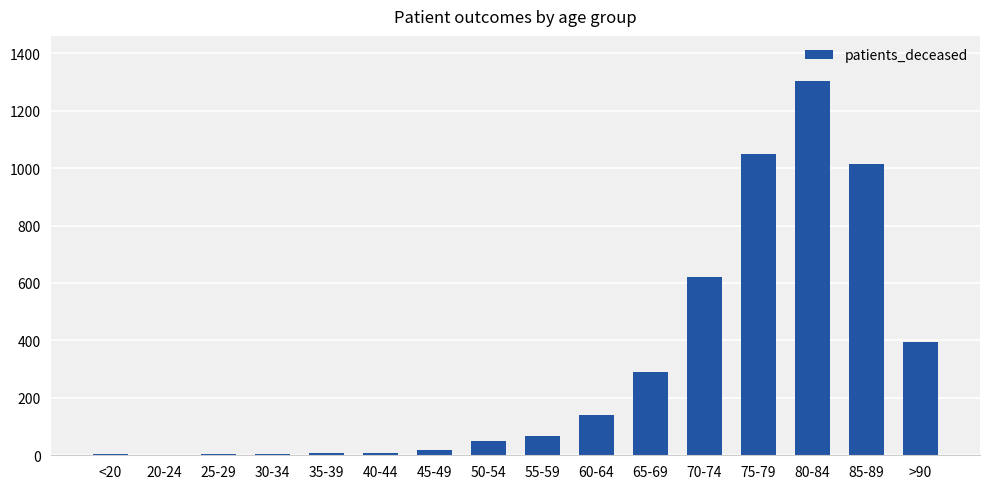

Where is the data nearest to the value 652?

70-74